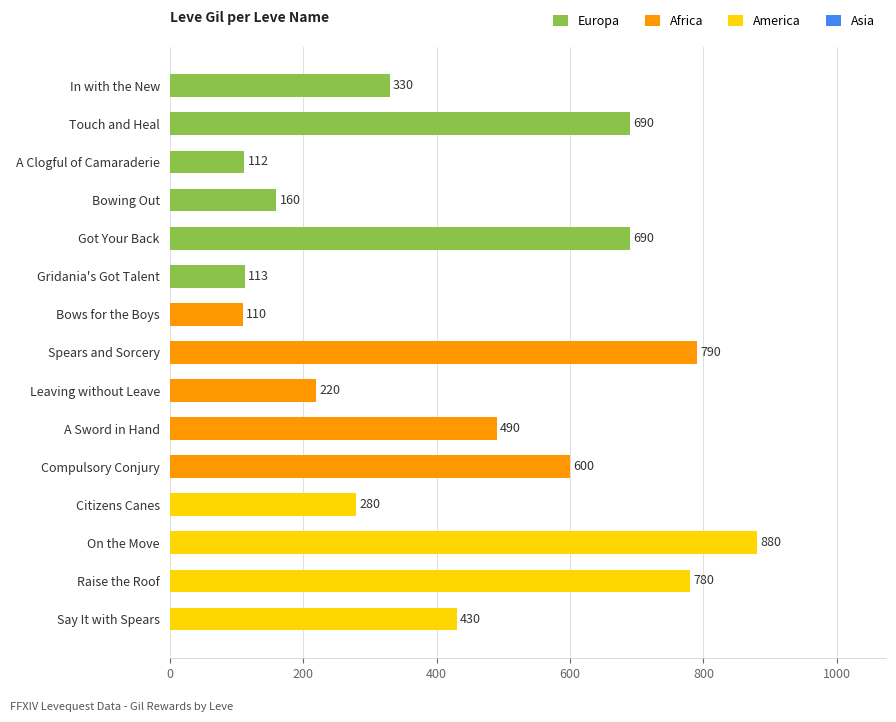

Read the value at A Sword in Hand.

490